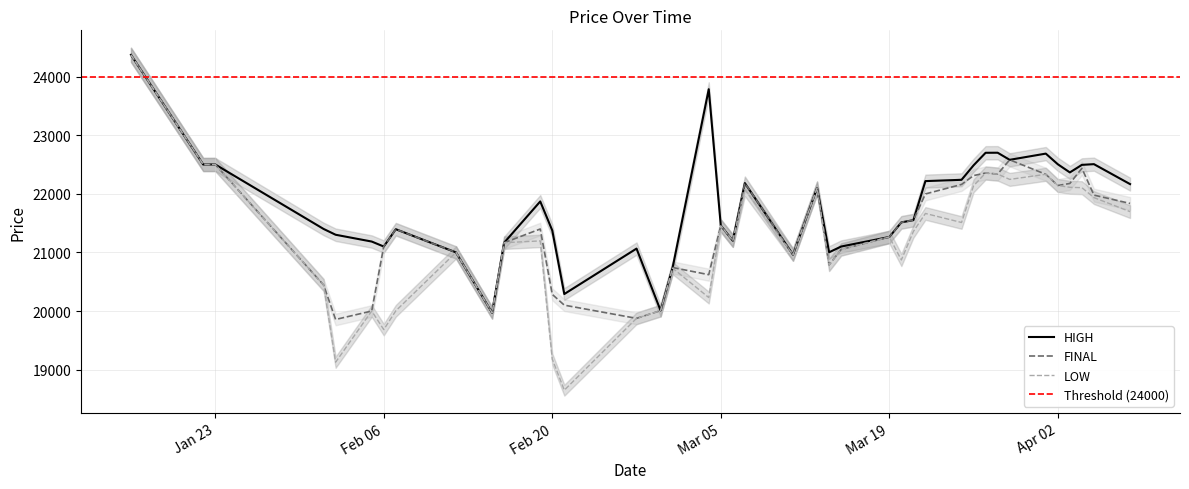

Rank the series by their average value, from lowest to highest.

LOW, FINAL, HIGH